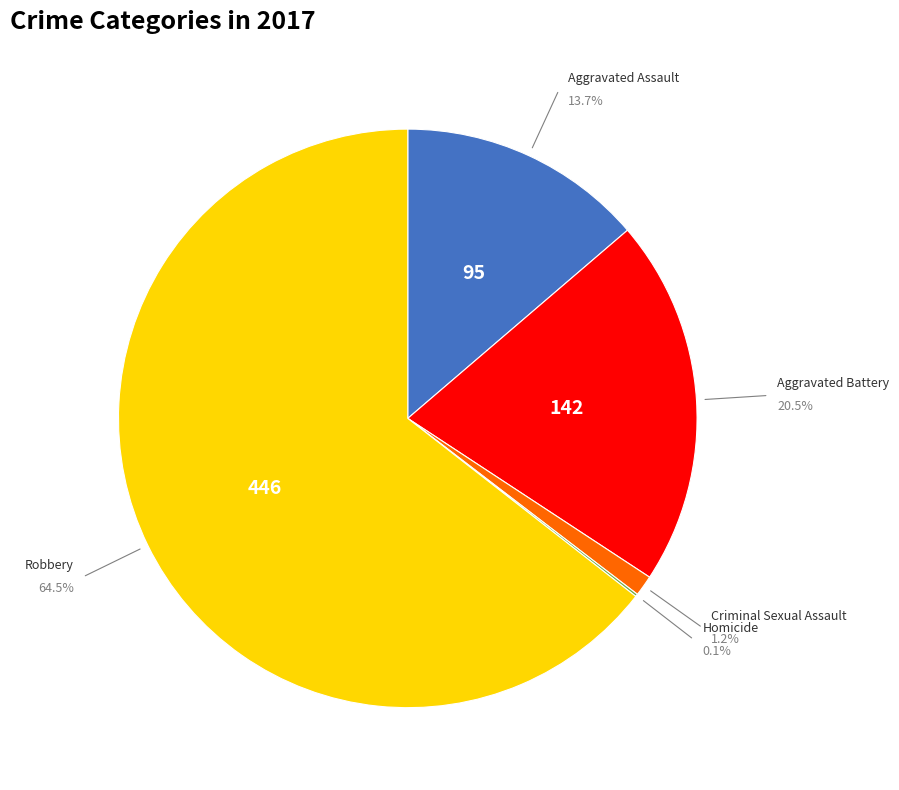

Is the sum of Aggravated Battery and Homicide greater than half?

No